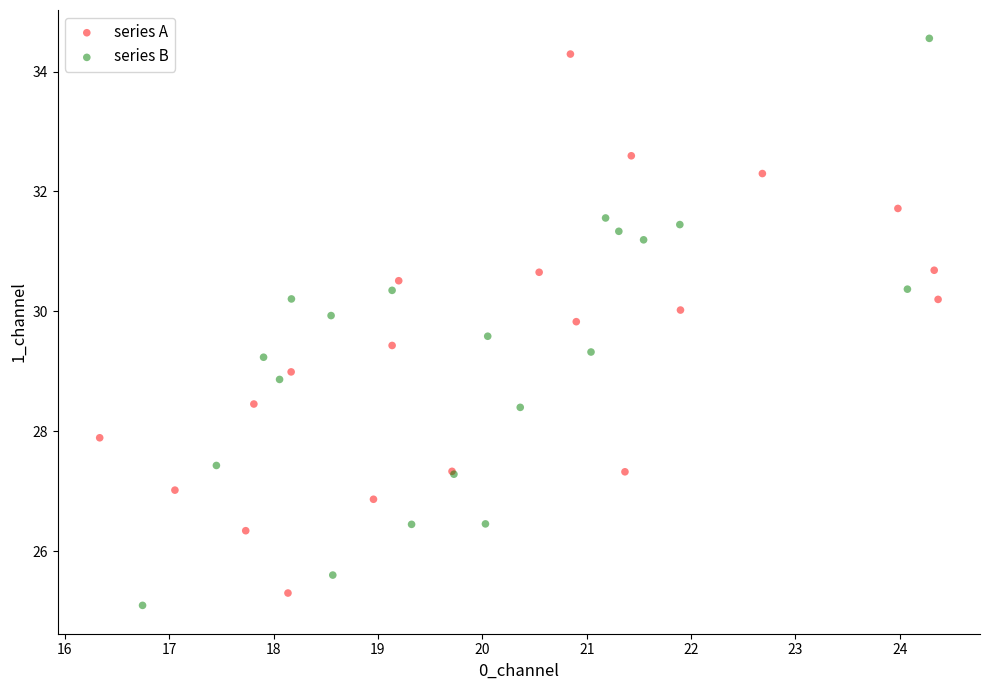

Which series has the widest spread of Y values?

series B